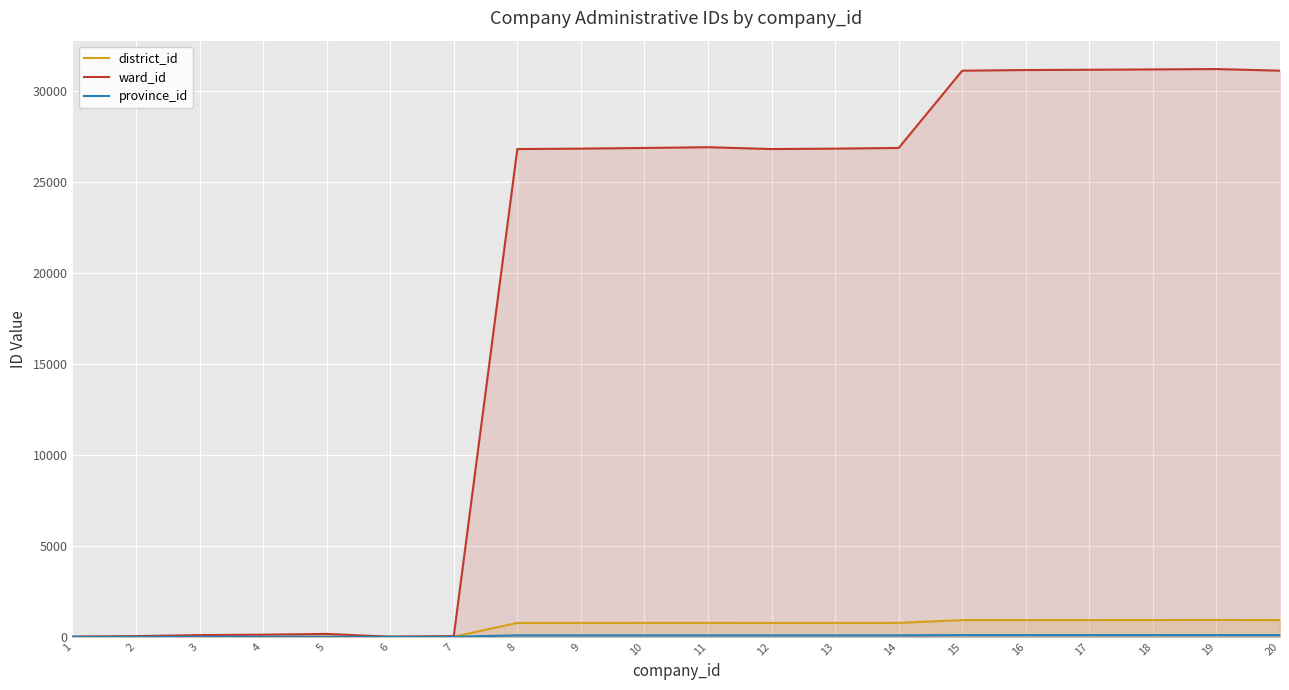

What are all the series names shown in the legend?

district_id, ward_id, province_id